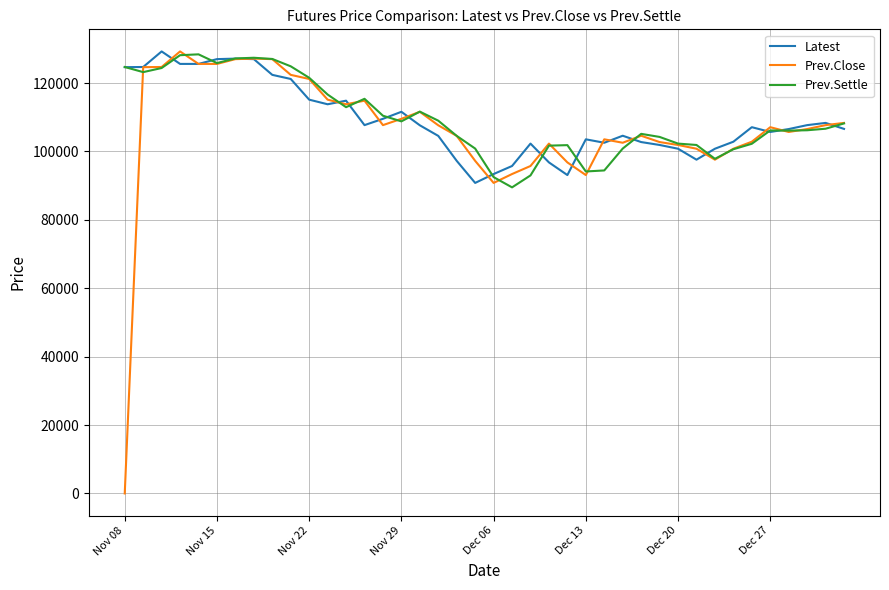

What is the greatest value displayed?

129250